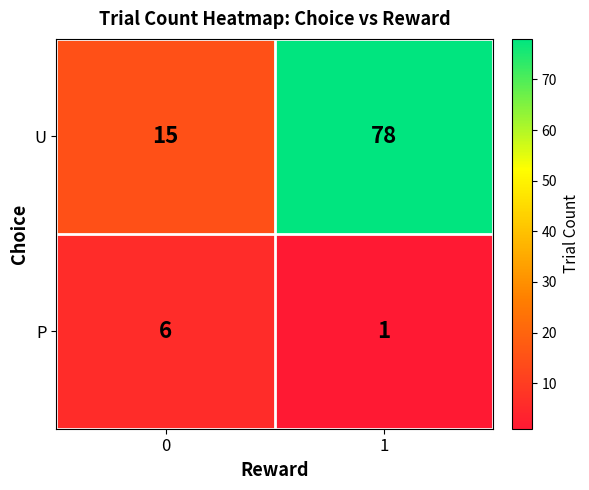

Which series changed the most between 0 and 1?

U